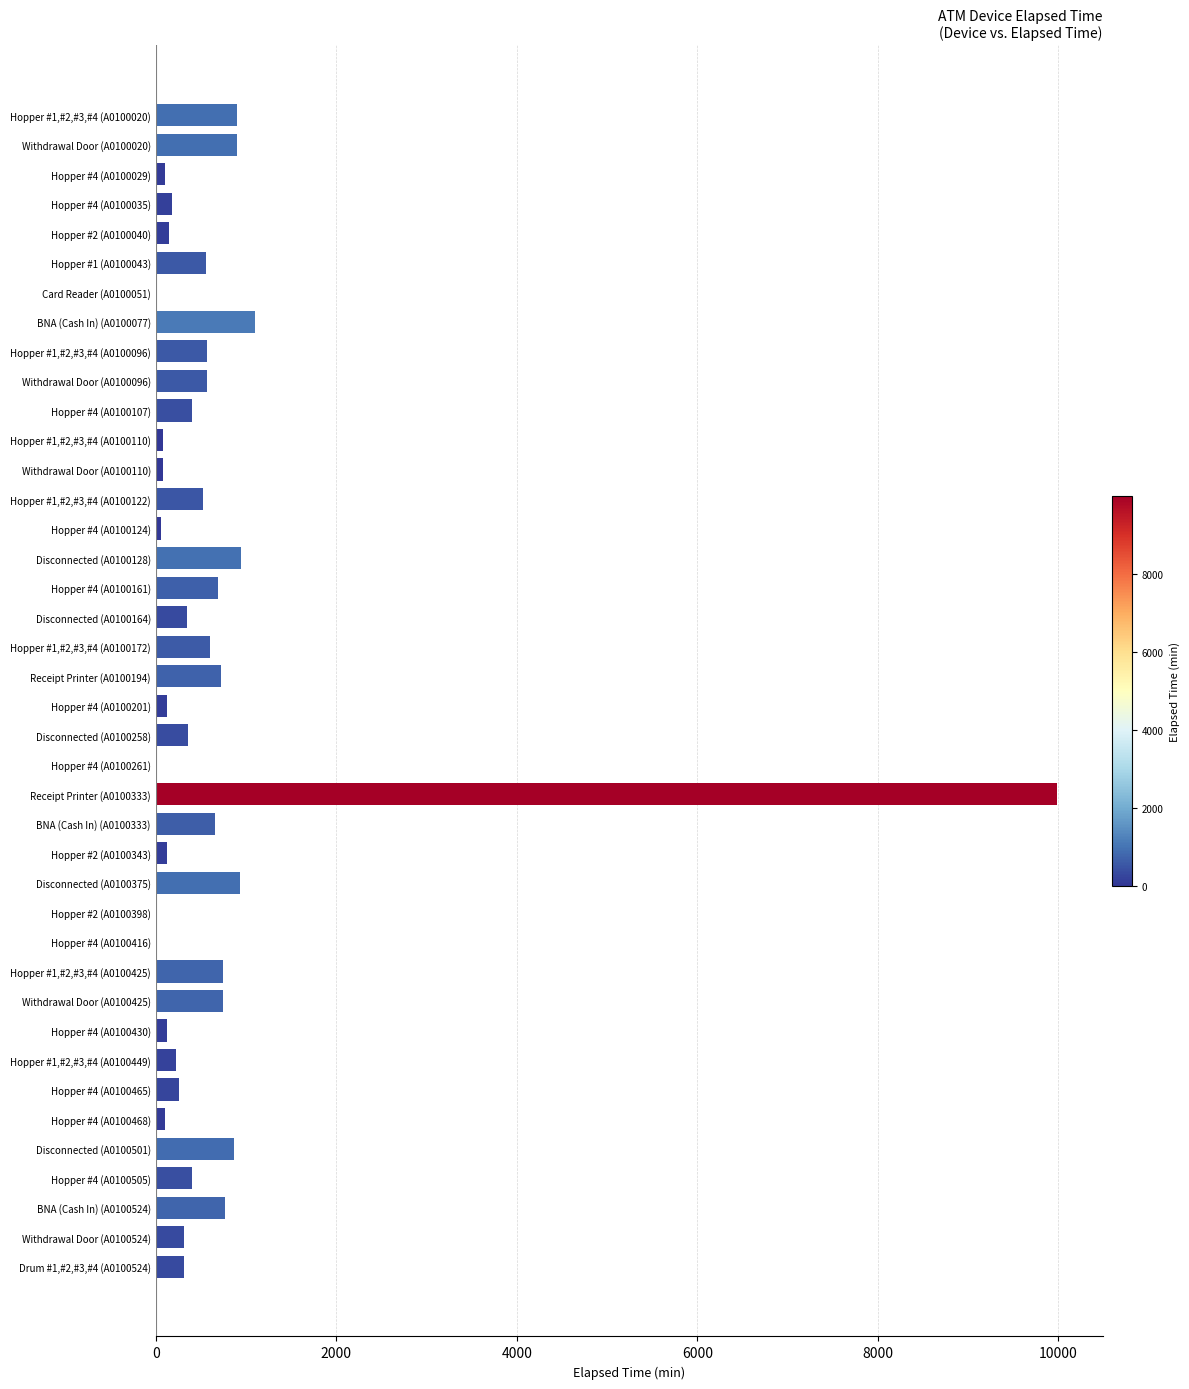

How many distinct data groups are displayed?

1